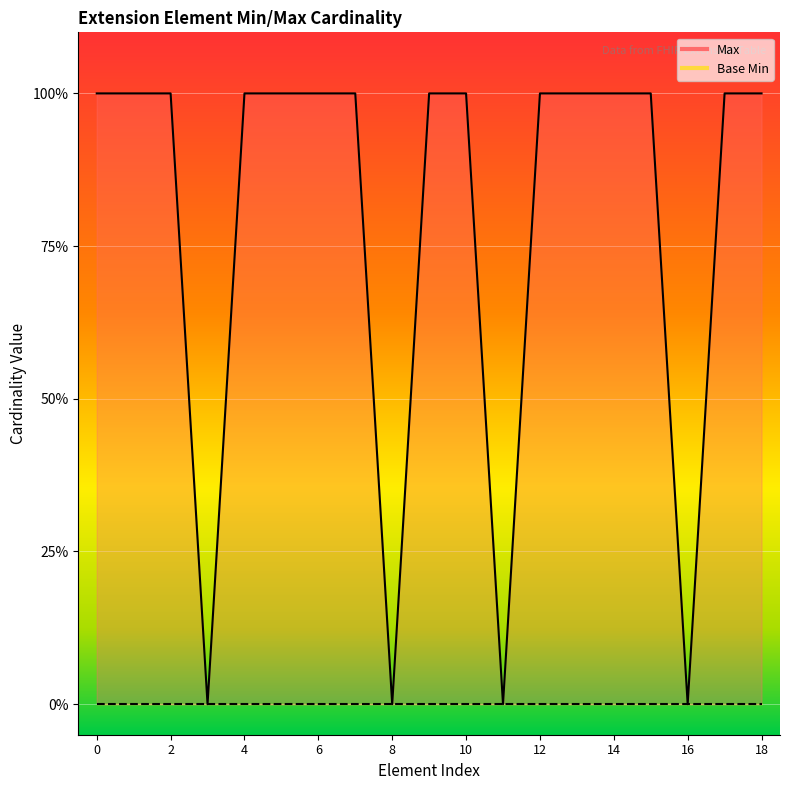

How many points are lower than both their immediate neighbors (excluding endpoints)?

4